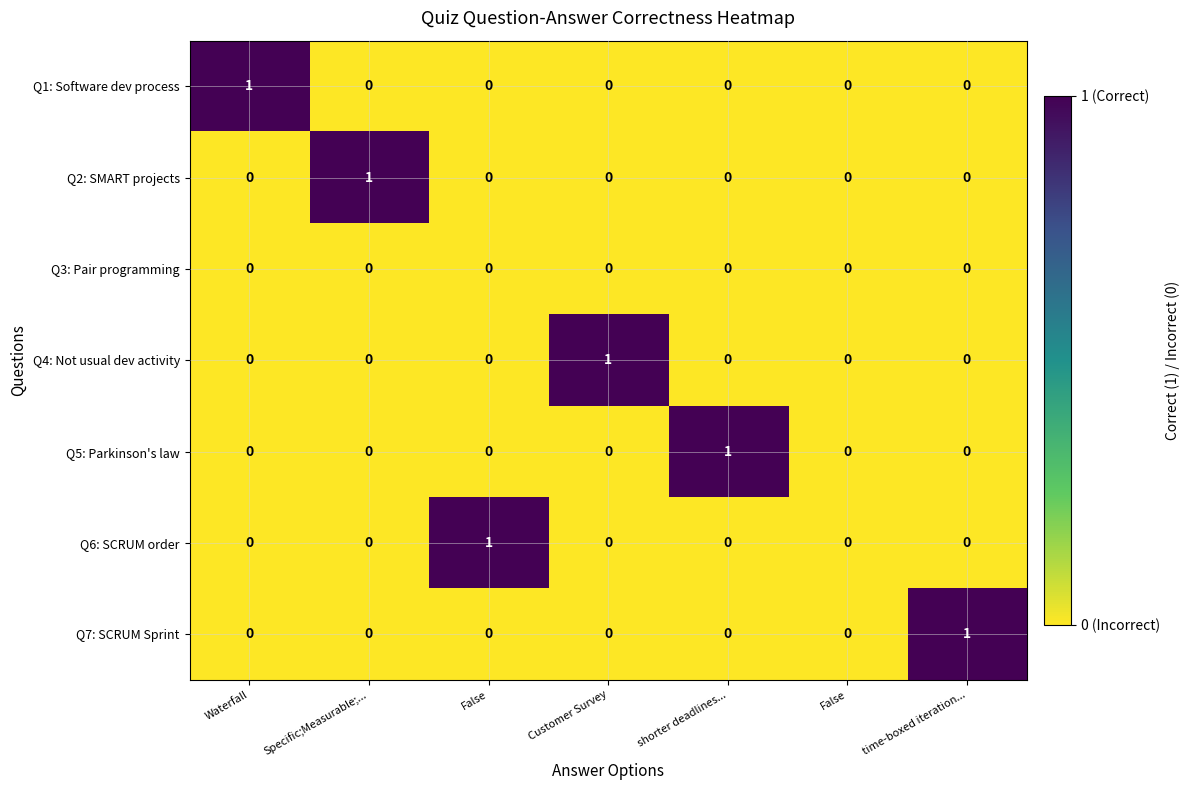

How many categories are shown in the chart?

7